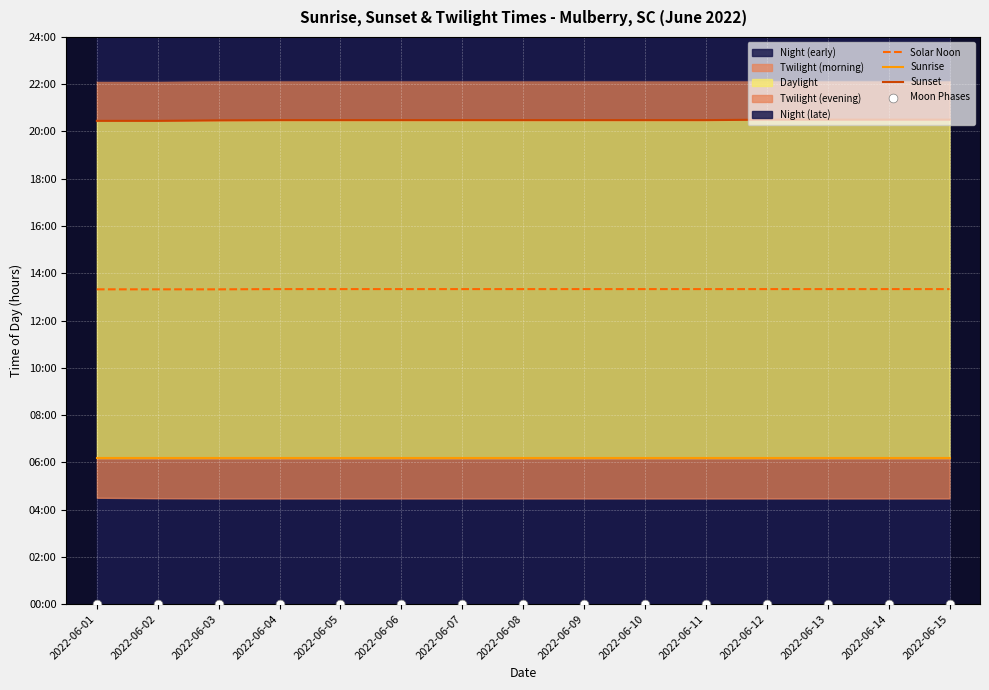

Which series reaches the minimum Y coordinate?

Moon Phases